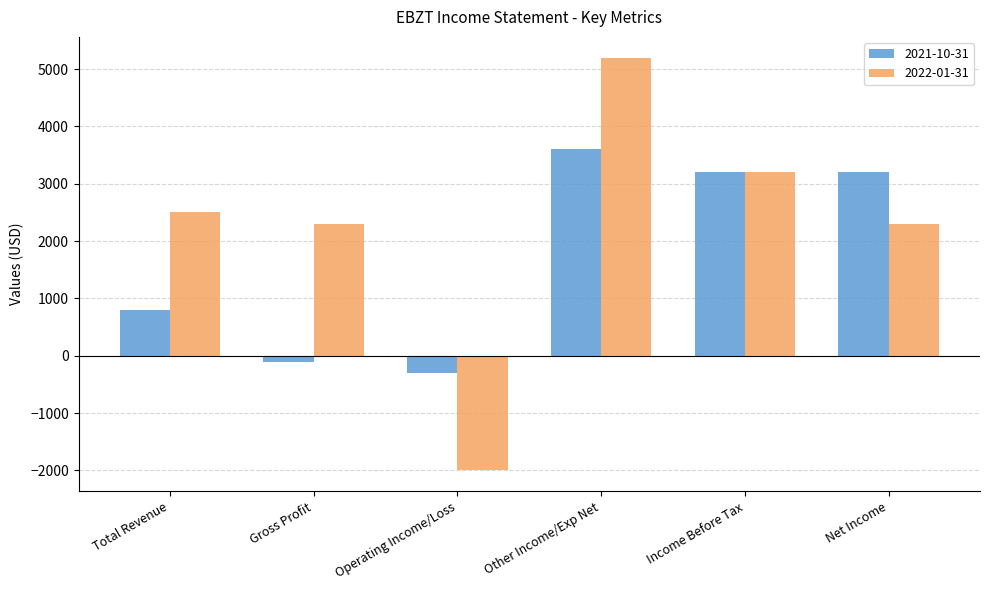

Reading left to right, what are all the values shown in this chart?

2021-10-31: 800	-100	-300	3600	3200	3200
2022-01-31: 2500	2300	-2000	5200	3200	2300